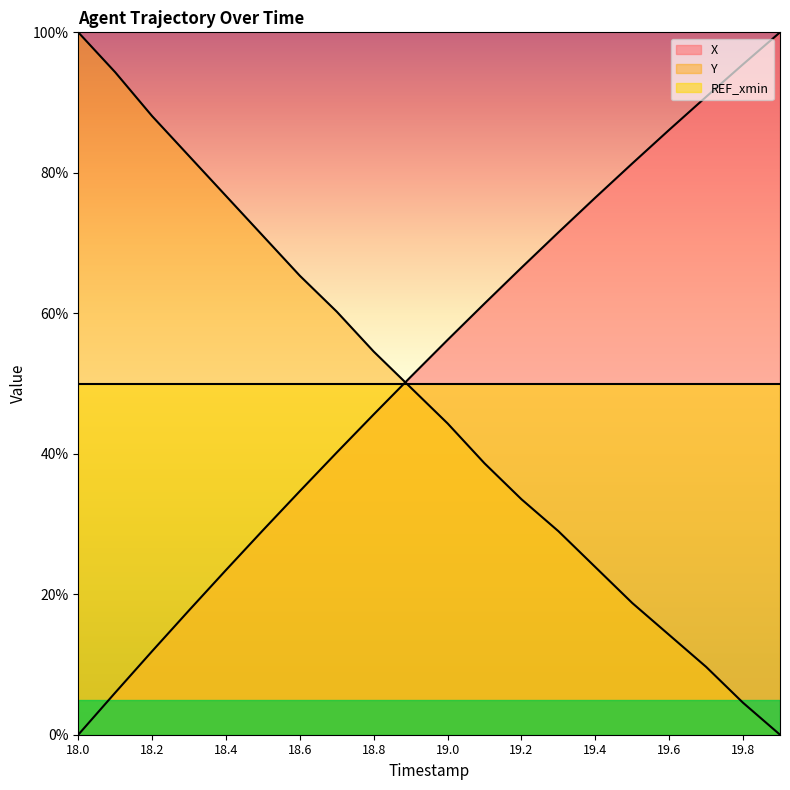

Rank the series at 19.8 from lowest to highest value.

Y, REF_xmin, X